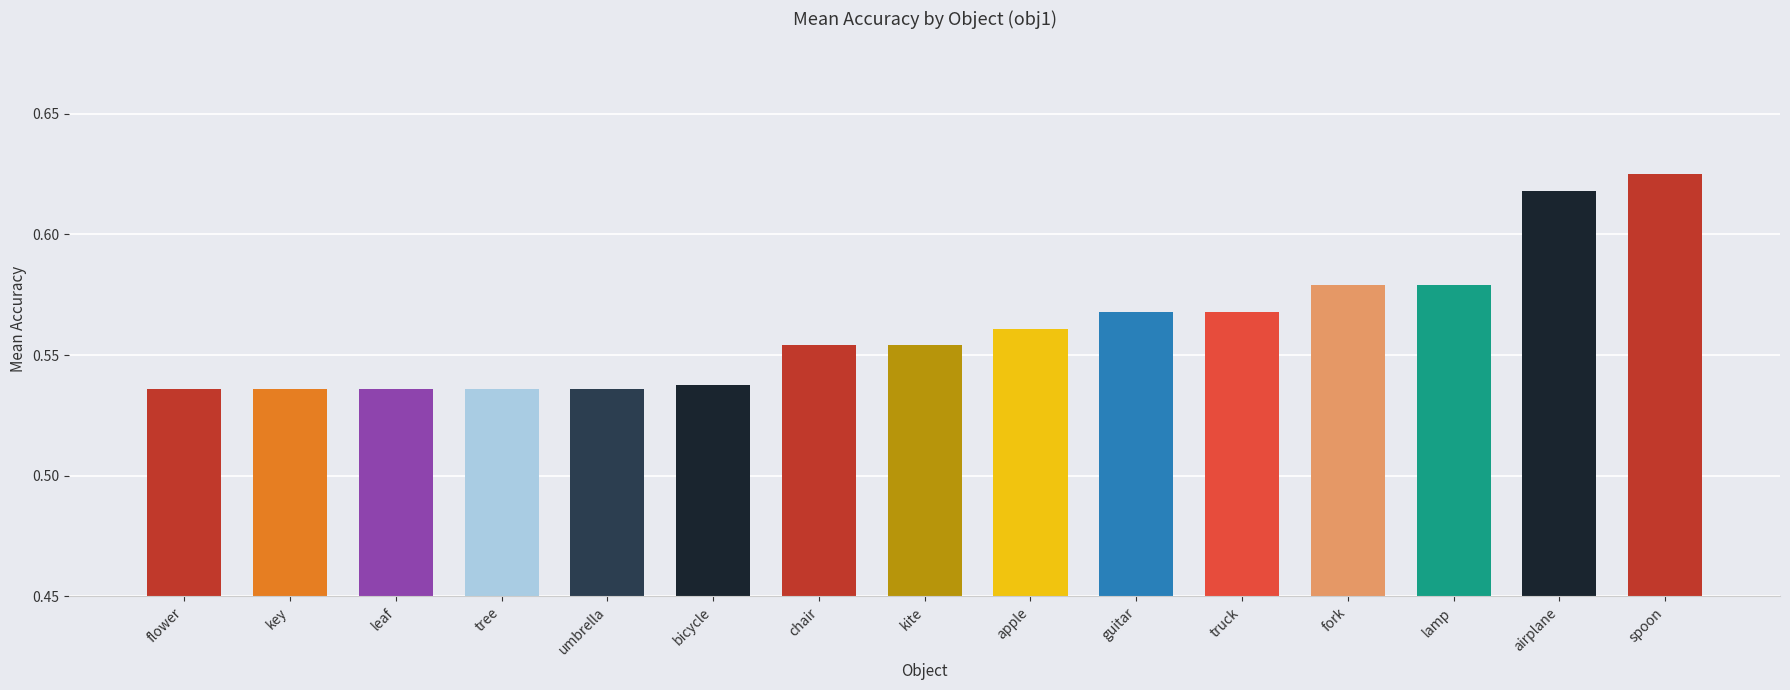

Is it true that the value at flower is 0.8?

False